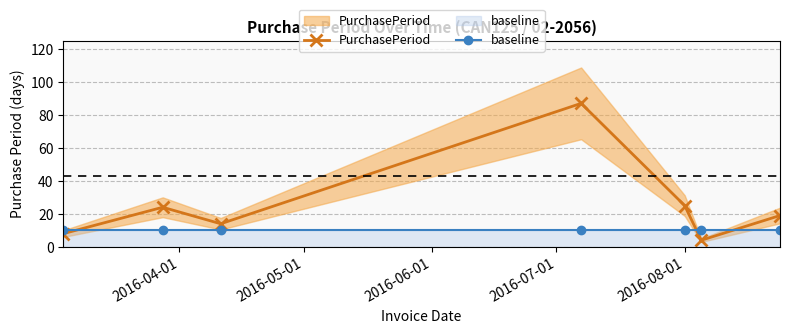

True or false: baseline has more than 2 points higher than both neighbors.

False